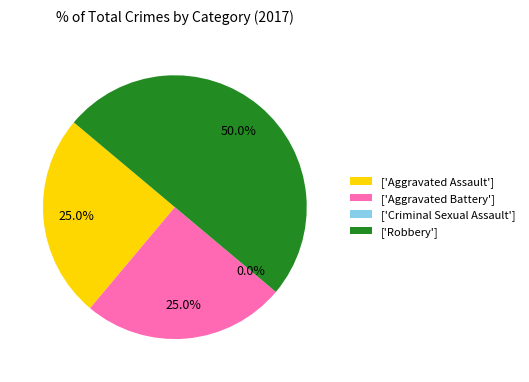

True or false: Aggravated Battery accounts for 14% of the total.

False